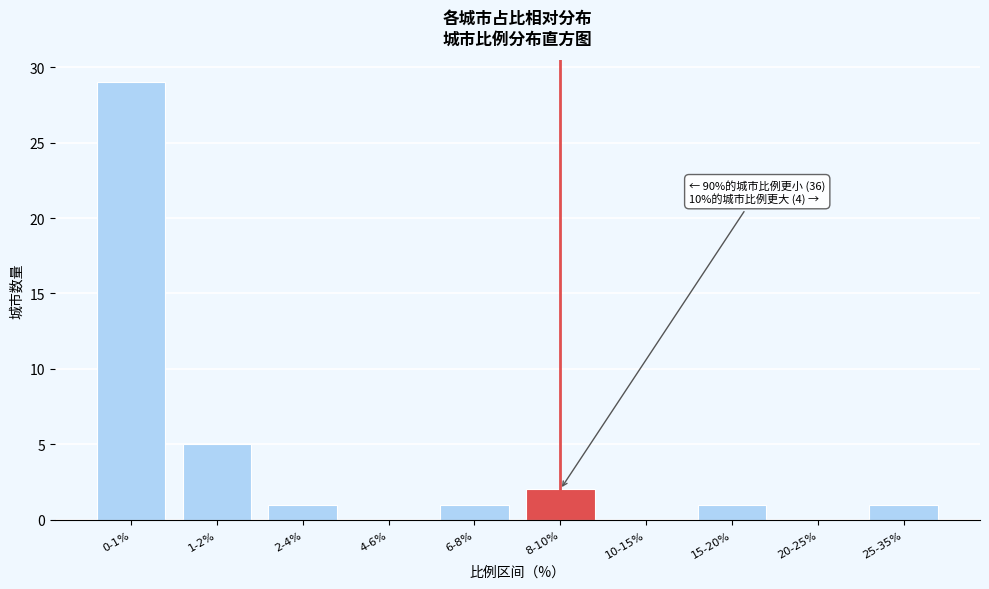

Reading left to right, what are all the values shown in this chart?

0-1%=29	1-2%=5	2-4%=1	4-6%=0	6-8%=1	8-10%=2	10-15%=0	15-20%=1	20-25%=0	25-35%=1